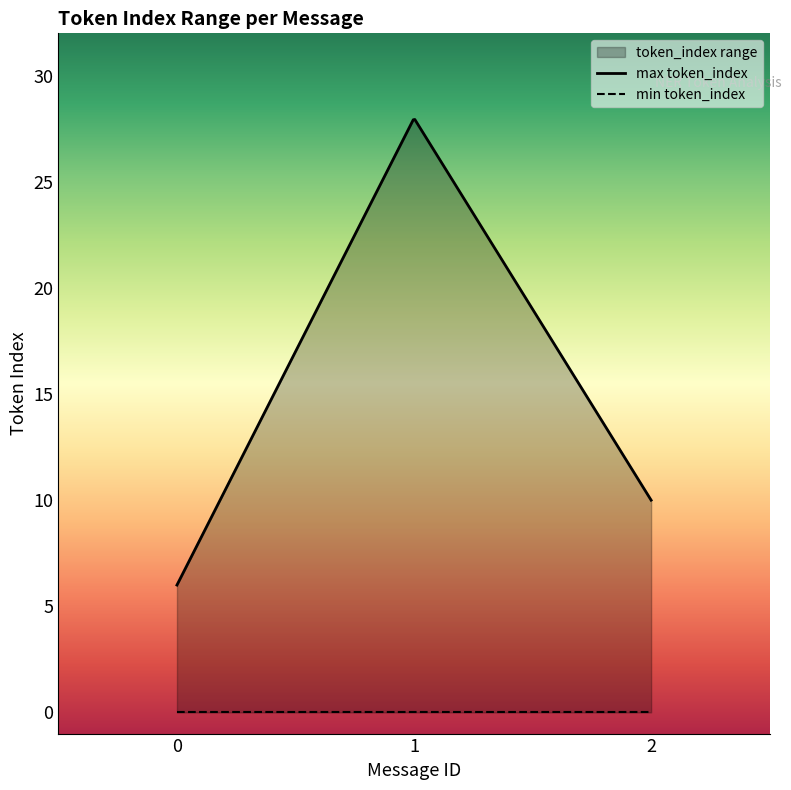

Reading left to right, list all the values displayed in this chart.

max_token_index: 6	28	10
min_token_index: 0	0	0